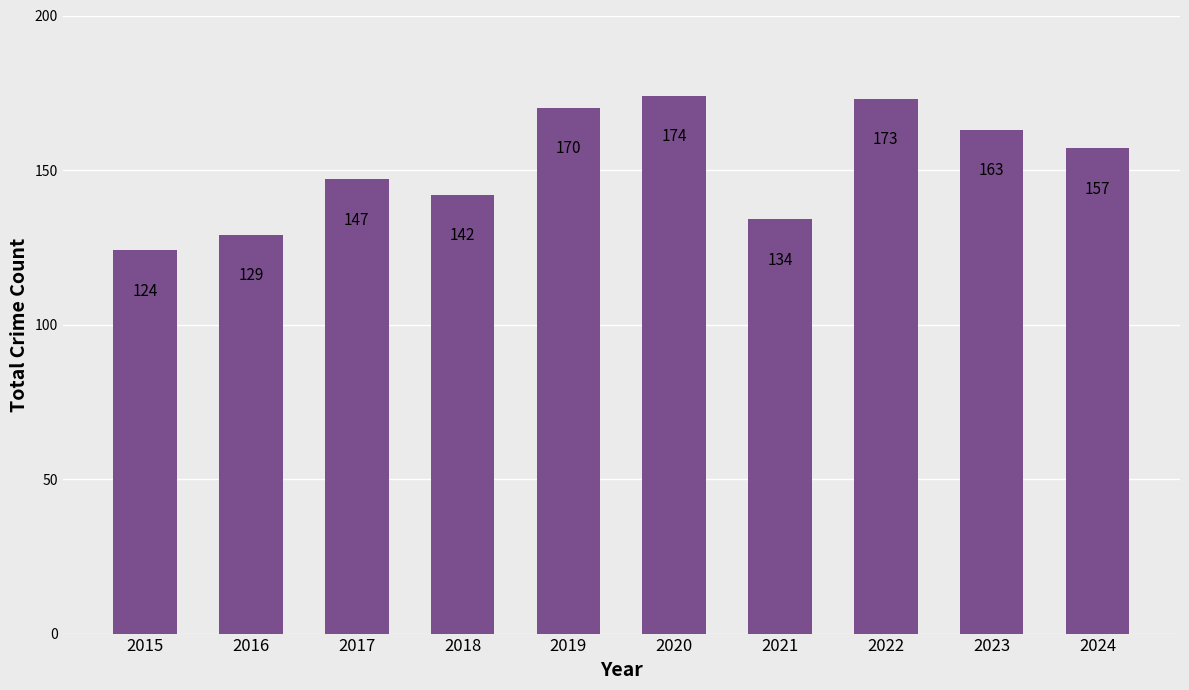

What is the difference between the values at 2015 and 2024?

33